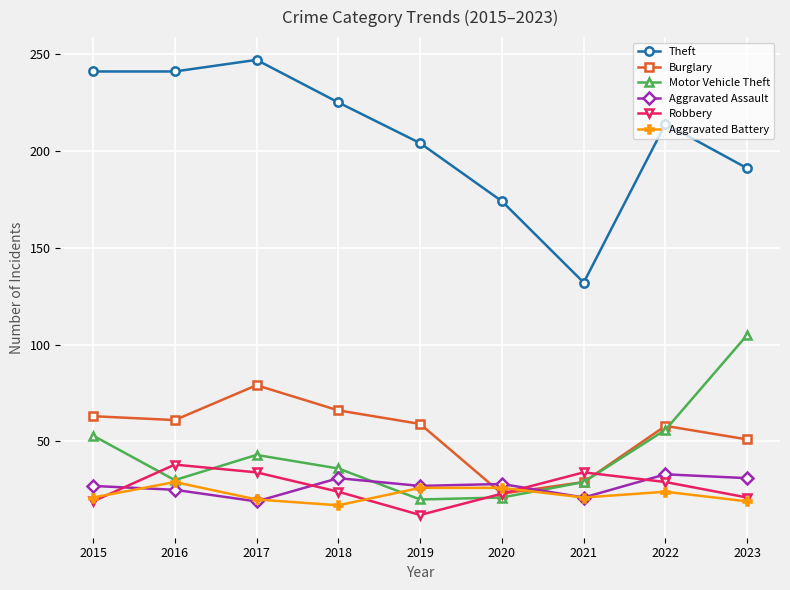

At which category does Aggravated Assault reach its first local valley?

2017